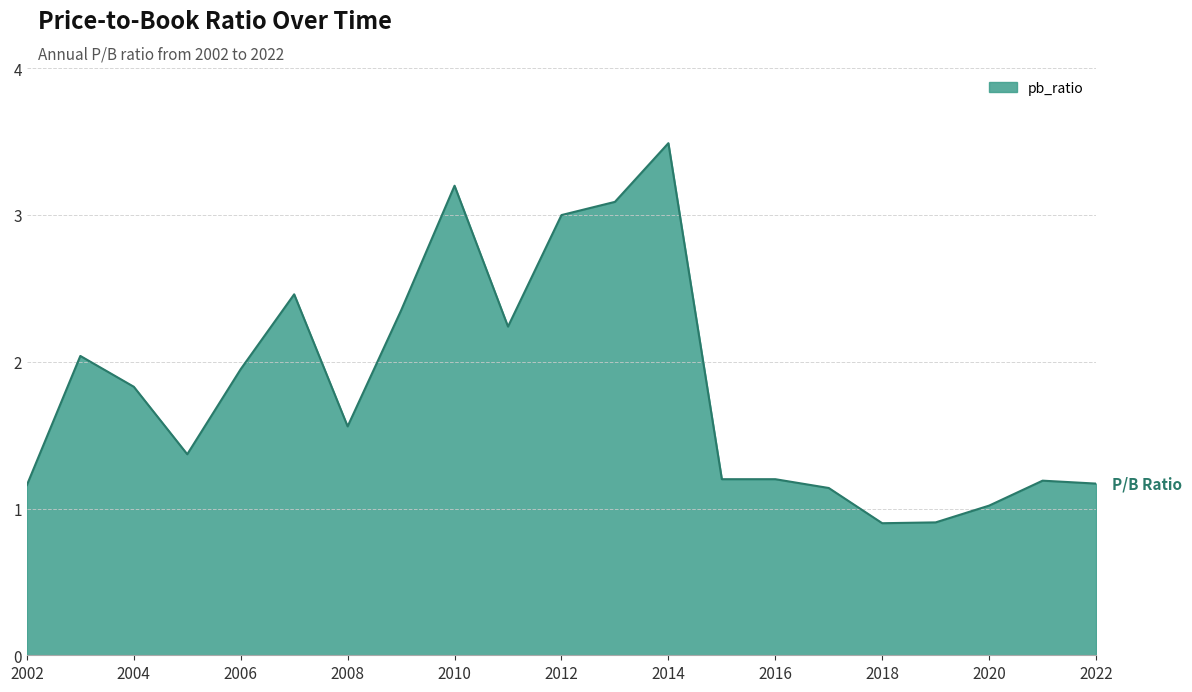

What is the difference between the maximum and minimum values?

2.6